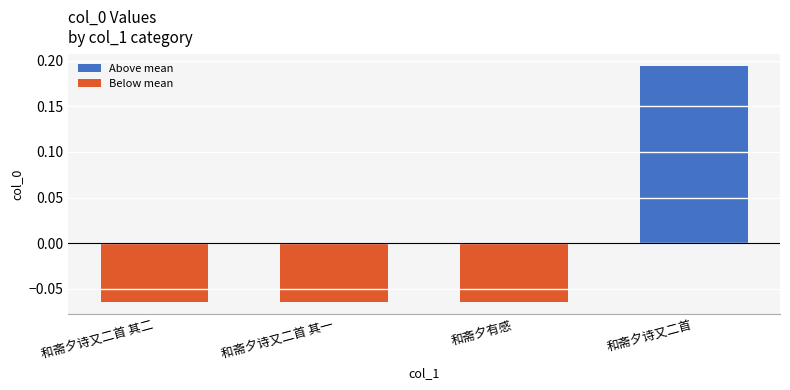

How many values in the Below mean series are below 0?

3